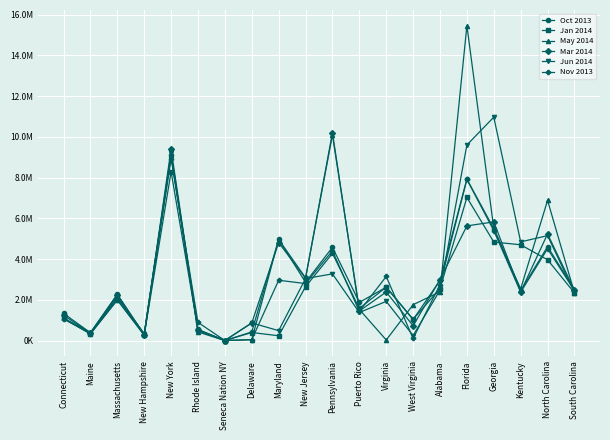

At which category is the sum across all series the highest?

New York